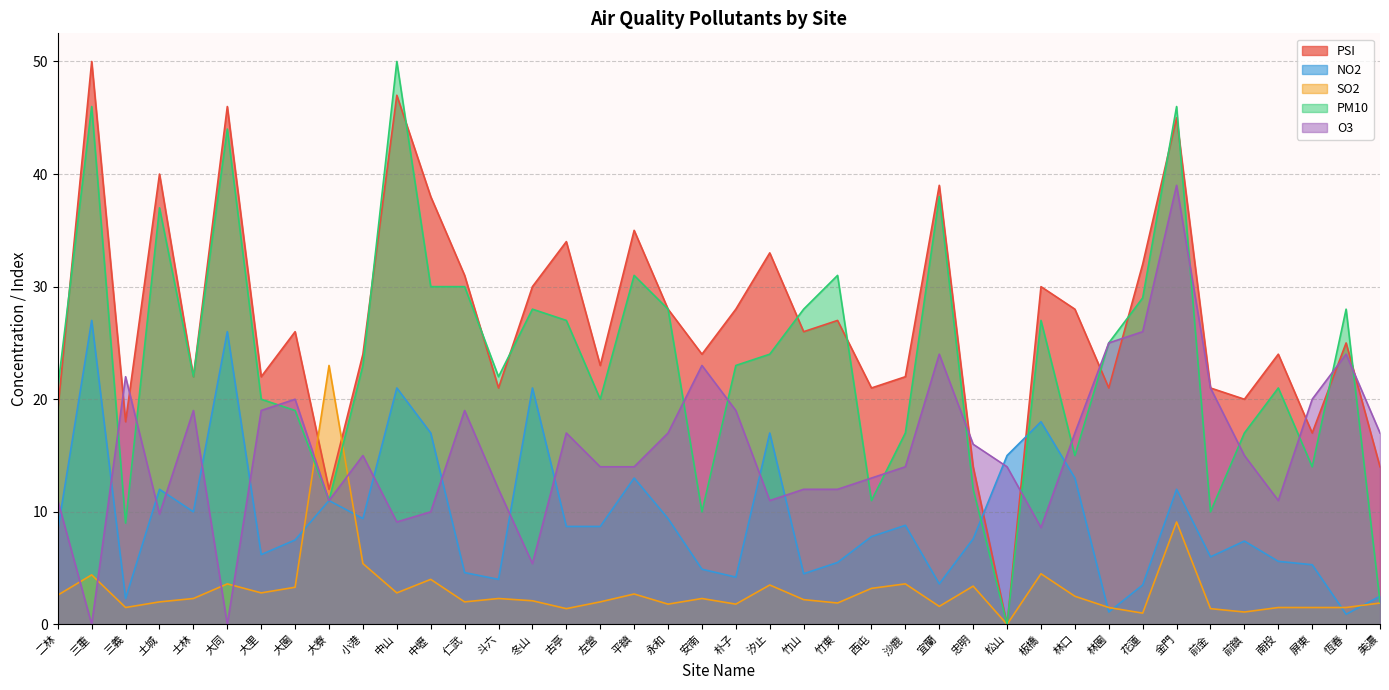

What is the label of the 26th point from the right?

冬山